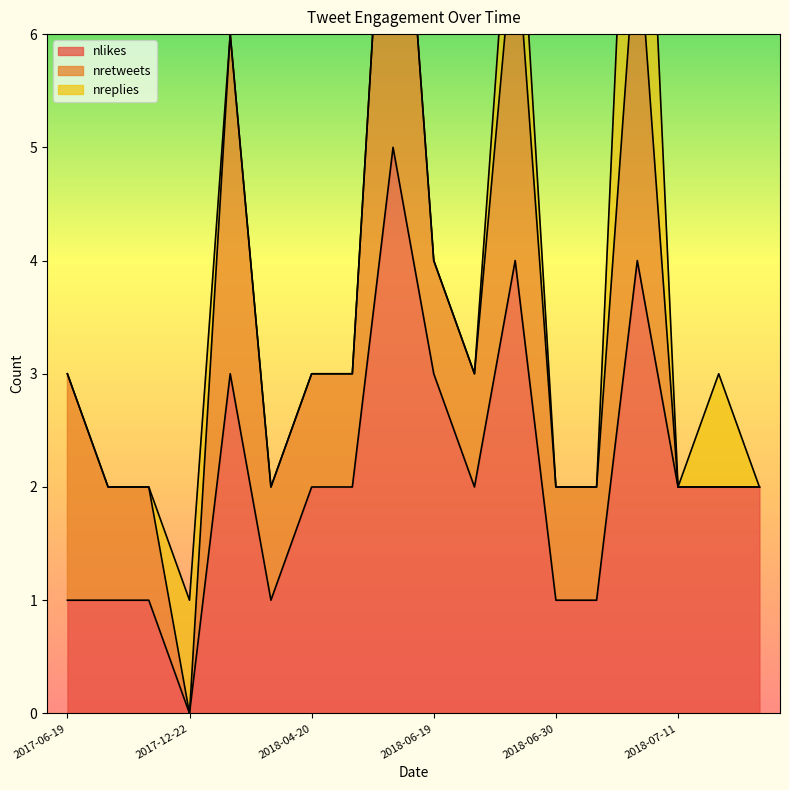

True or false: nreplies has more than 0 interior local peaks.

True